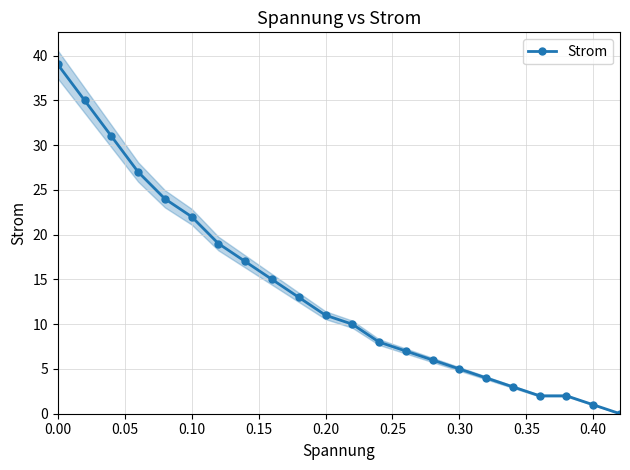

The value of Strom at 0.40 is 1. True or false?

True